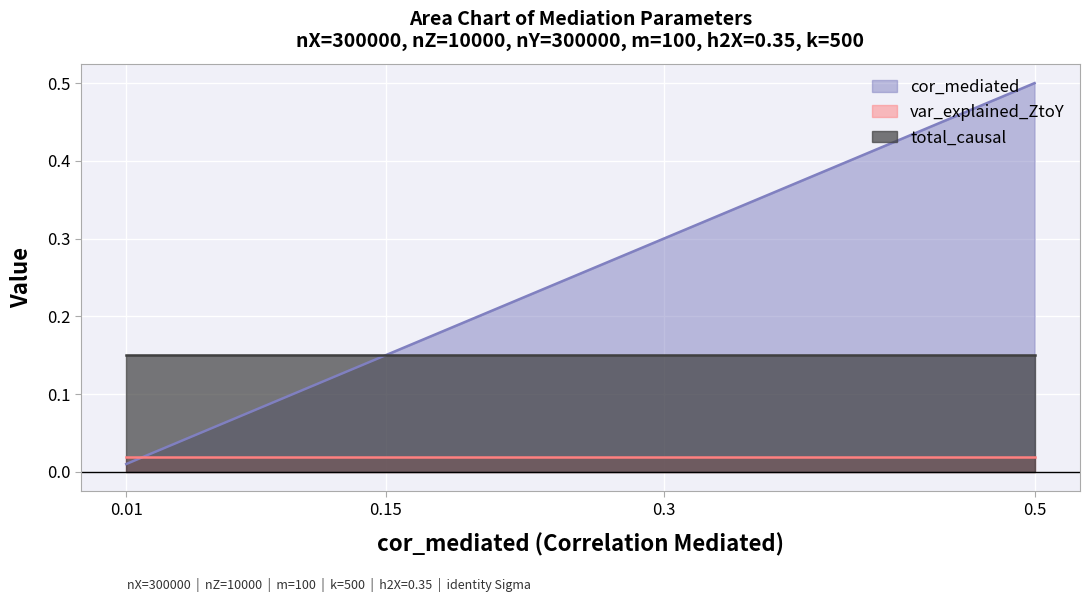

What are all the series names shown in the legend?

cor_mediated, var_explained_ZtoY, total_causal